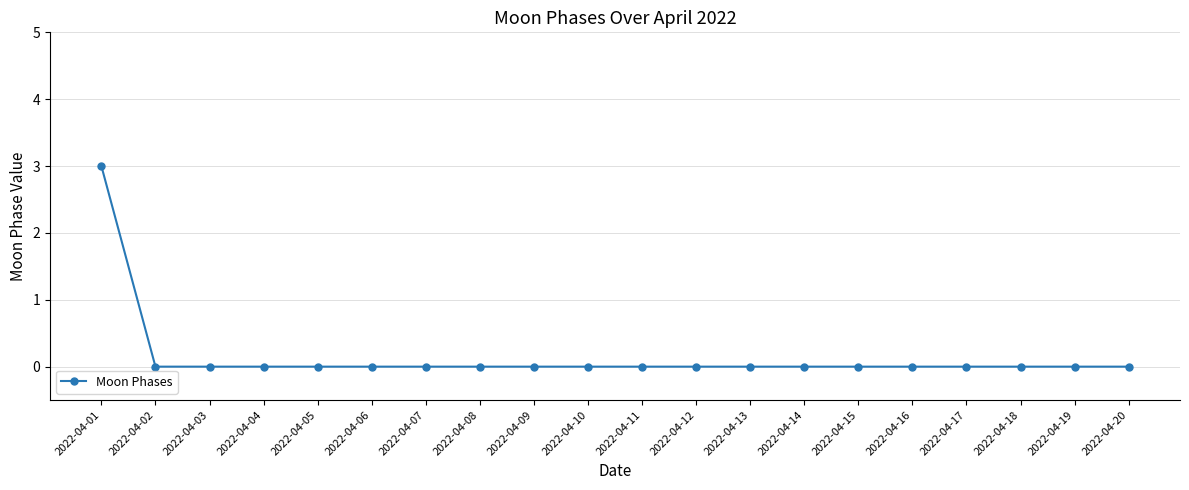

Is it true that the value at 2022-04-01 is 5?

False